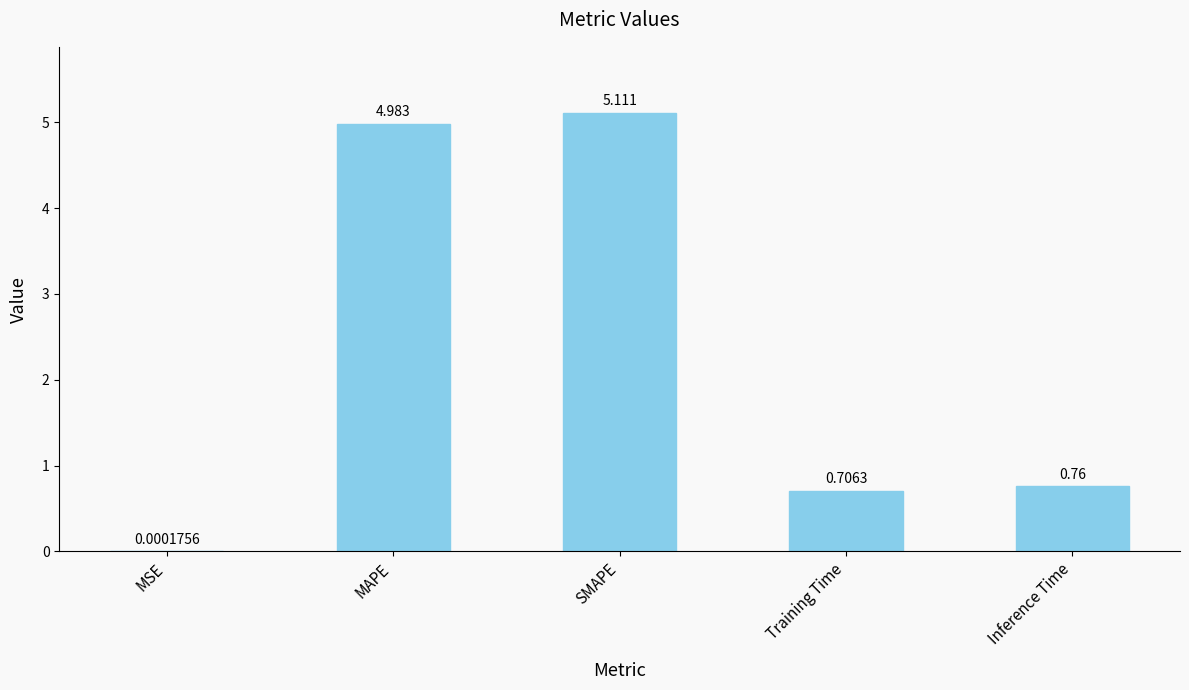

Which label corresponds to the largest value in the chart?

SMAPE